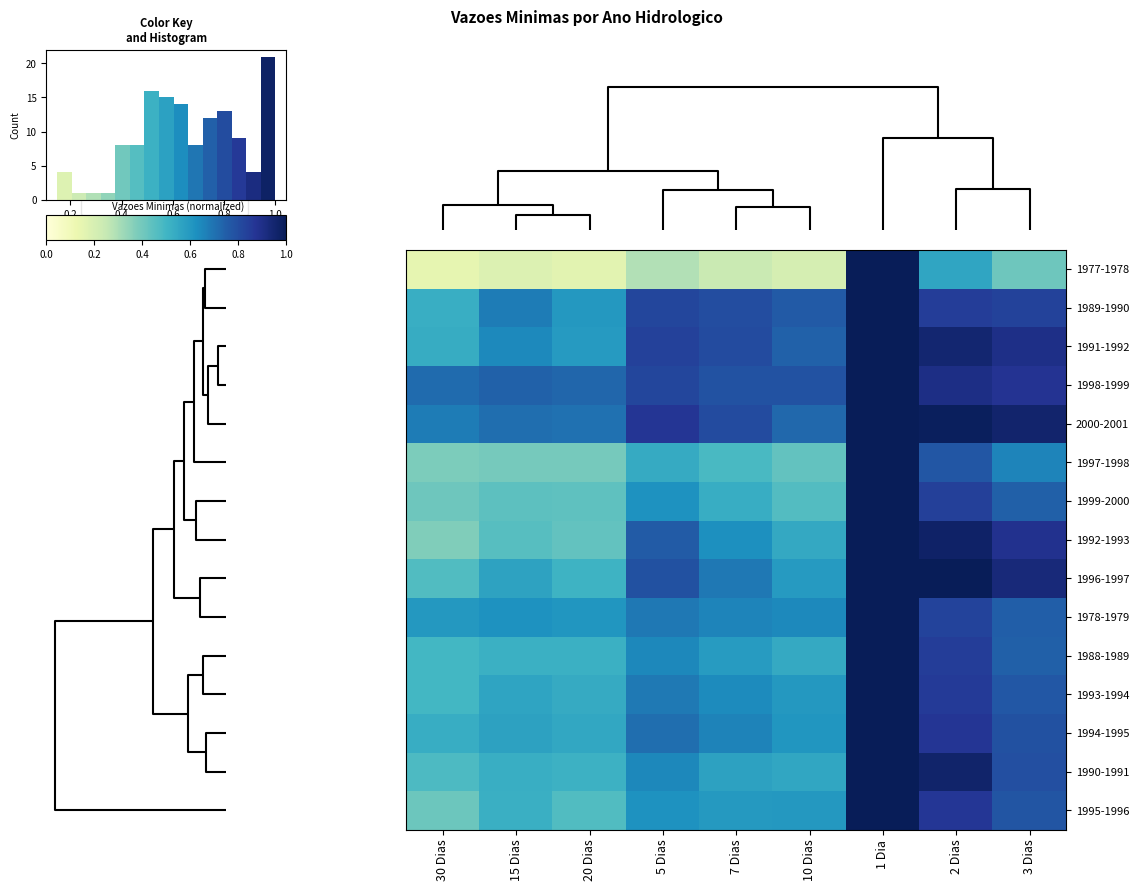

What is the sum of all 1996-1997 values?

6.5